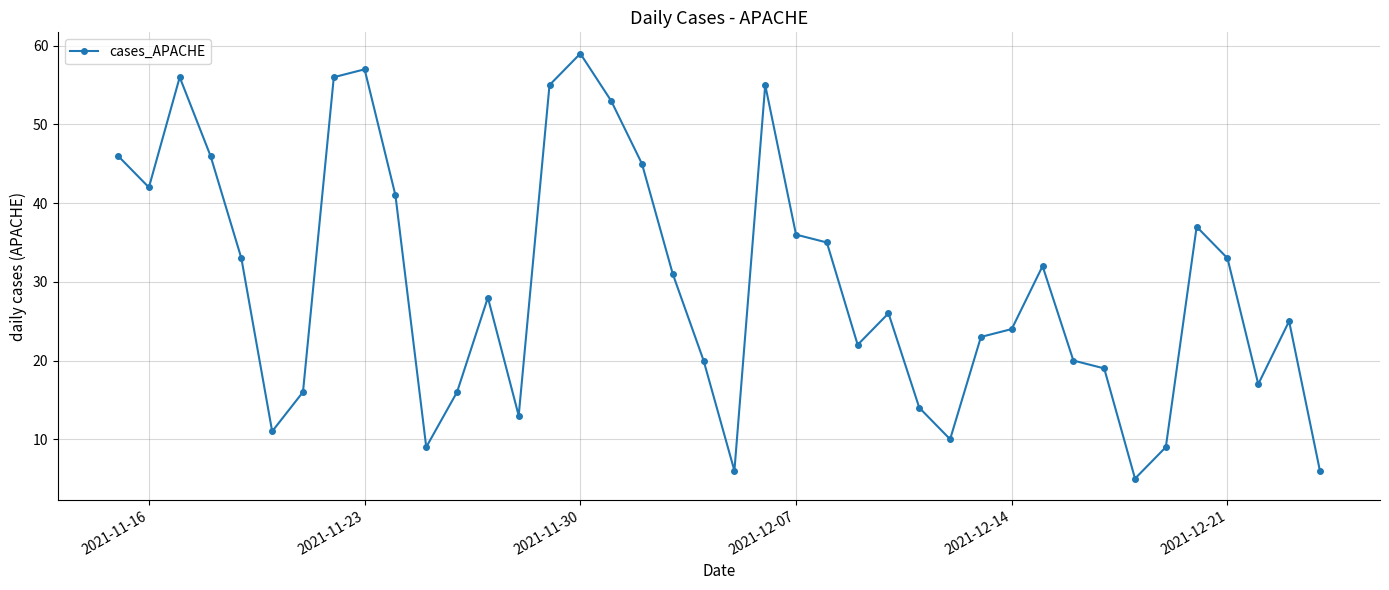

How many data points does each series have?

40